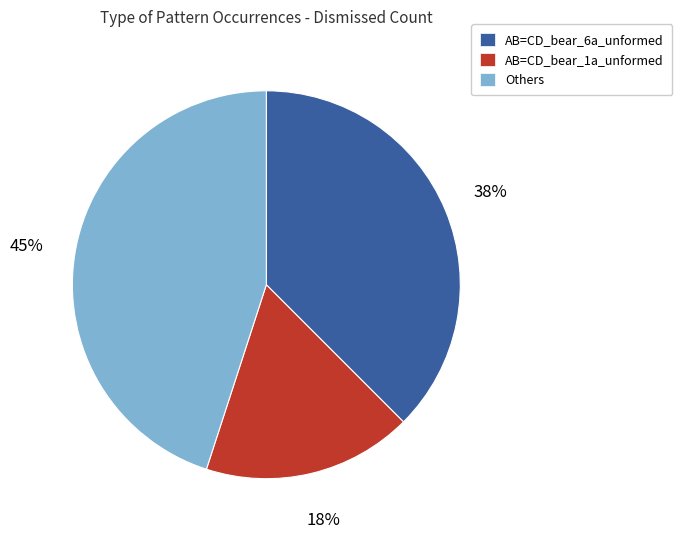

To the nearest percent, what is the average slice percentage?

33%